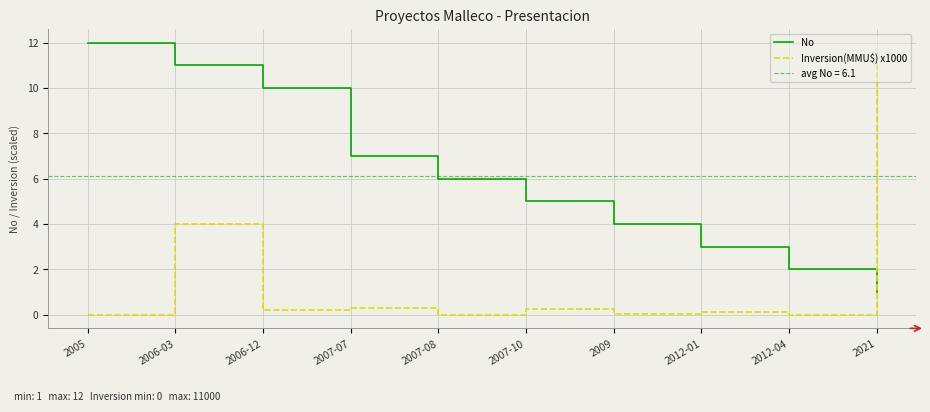

Where is the first local maximum for Inversion(MMU$) x1000?

2006-03